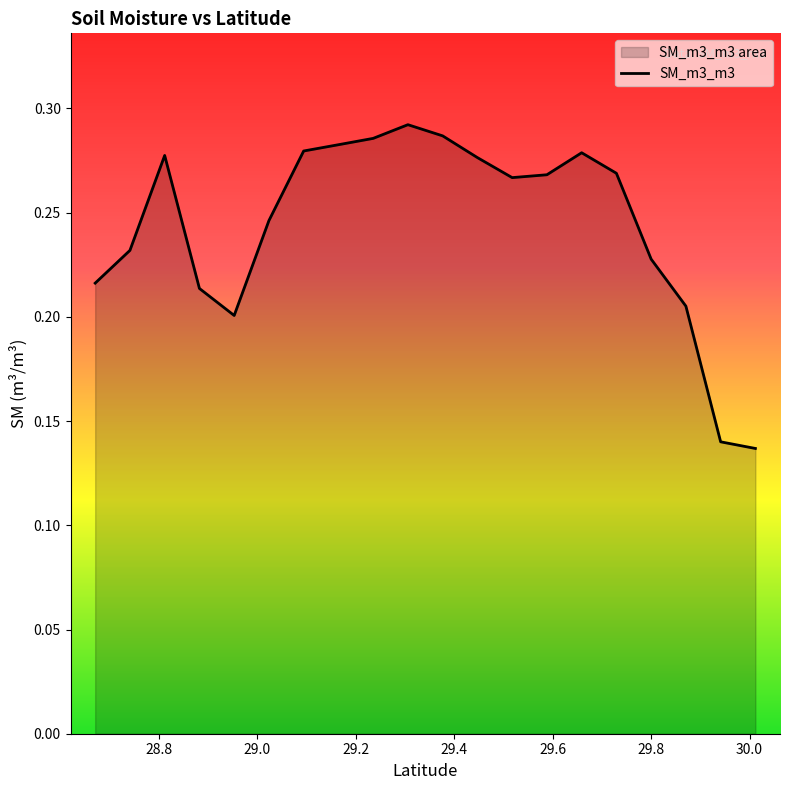

What is the smallest value displayed?

0.1